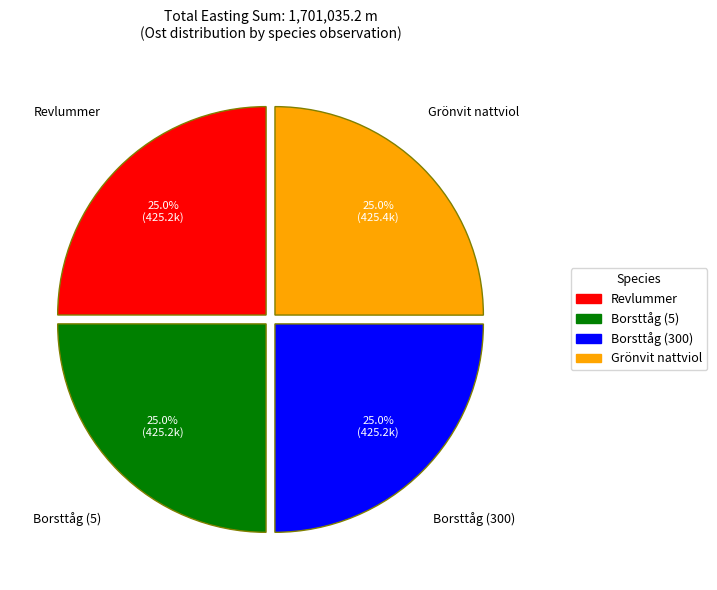

Is there a majority slice in this chart?

No